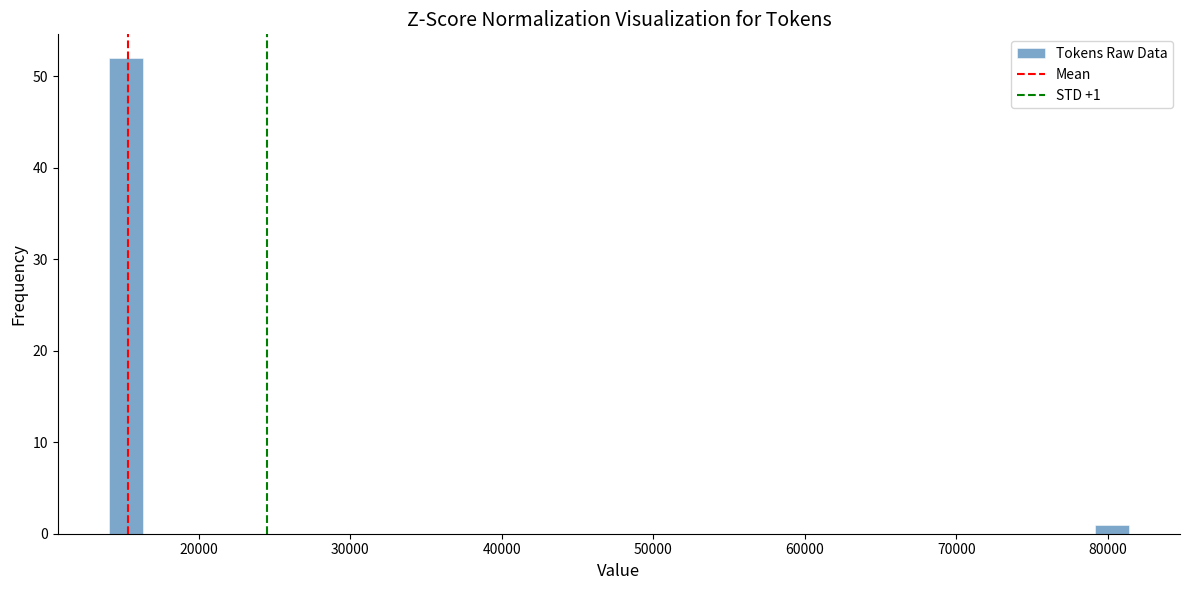

Read against the x-axis, roughly where is the centre of the tallest bar?

15000